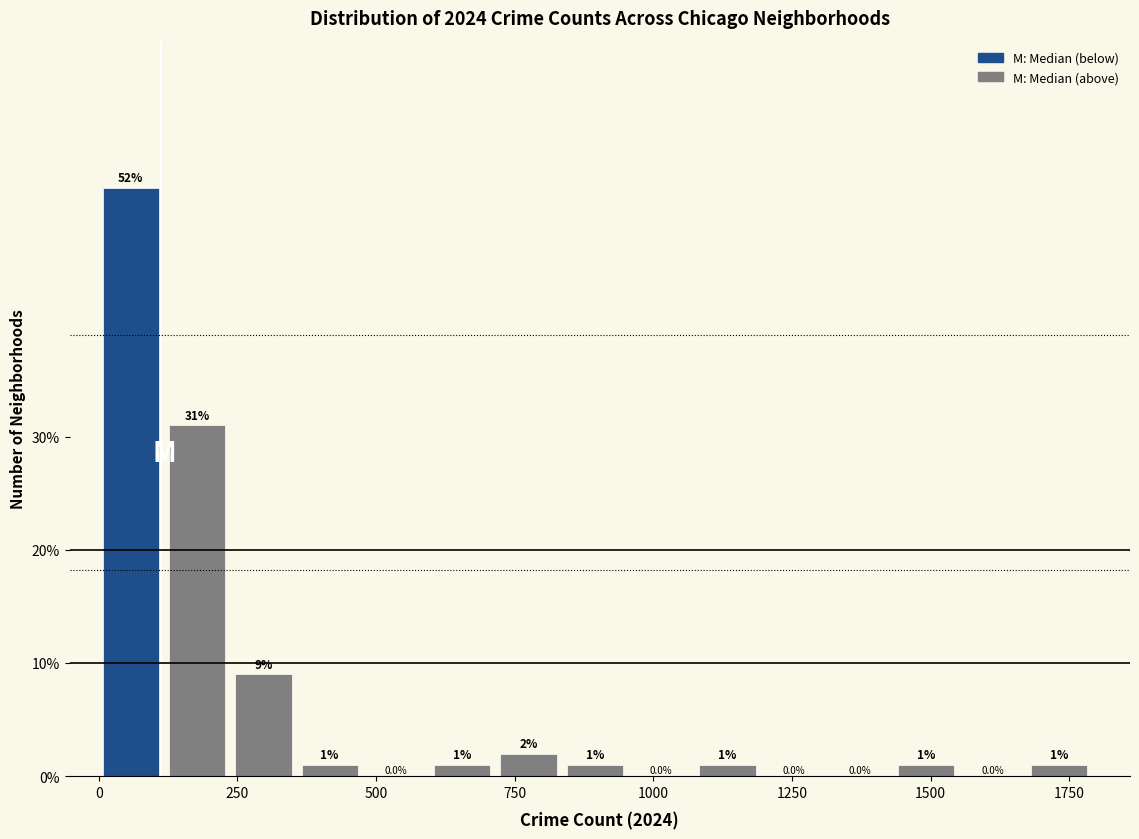

Read against the x-axis, roughly where is the centre of the tallest bar?

50